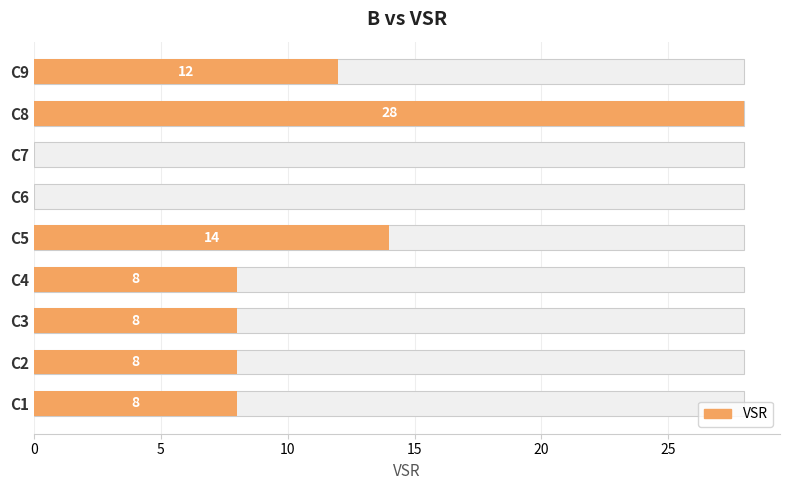

What is the ratio of the value at C4 to the value at C1?

1.0